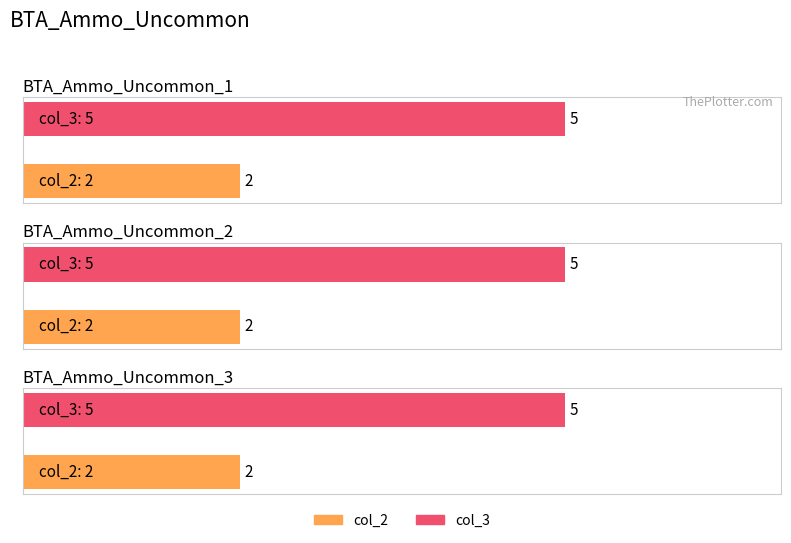

The value of col_2 at BTA_Ammo_Uncommon_2 is 2. True or false?

True